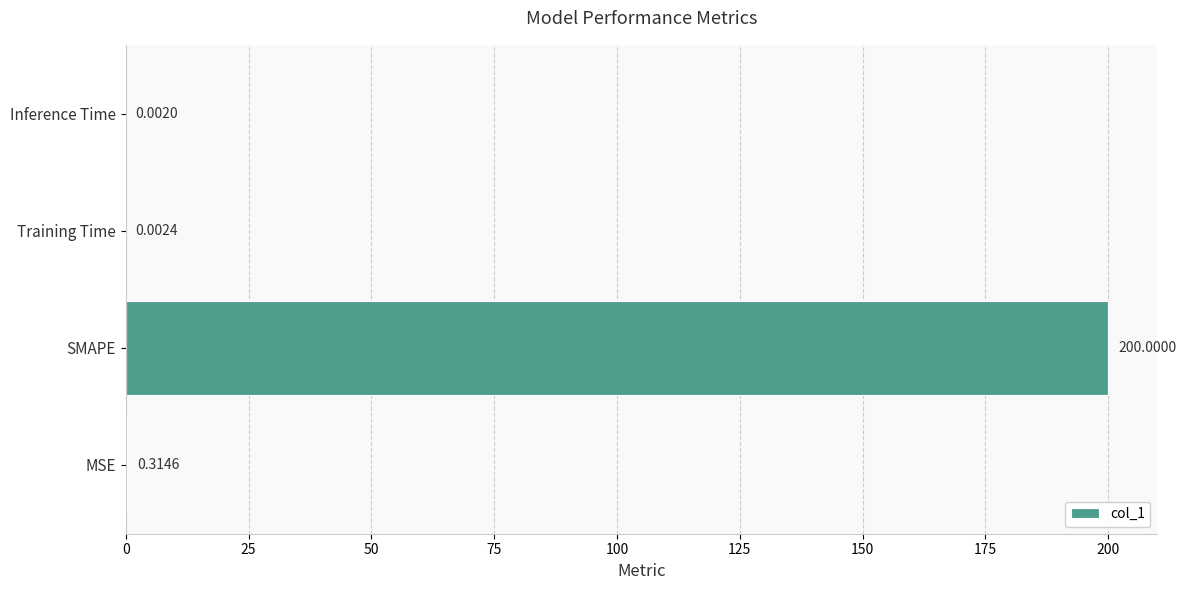

Where is the data nearest to the value 100?

MSE